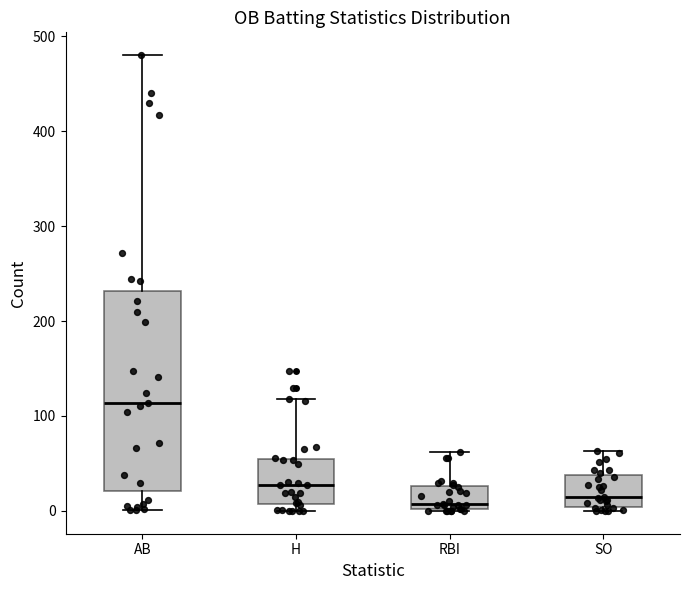

Reading left to right, read every box against the y-axis: the position of its median line, the range the box covers, and the ends of its whiskers. The values are not printed on the chart, so give them approximately, as read against the axis.

AB: median 110, box 20 to 230, whiskers 0 to 480
H: median 30, box 10 to 60, whiskers 0 to 120
RBI: median 10, box 0 to 30, whiskers 0 to 60
SO: median 20, box 0 to 40, whiskers 0 (just below the box's lower edge) to 60